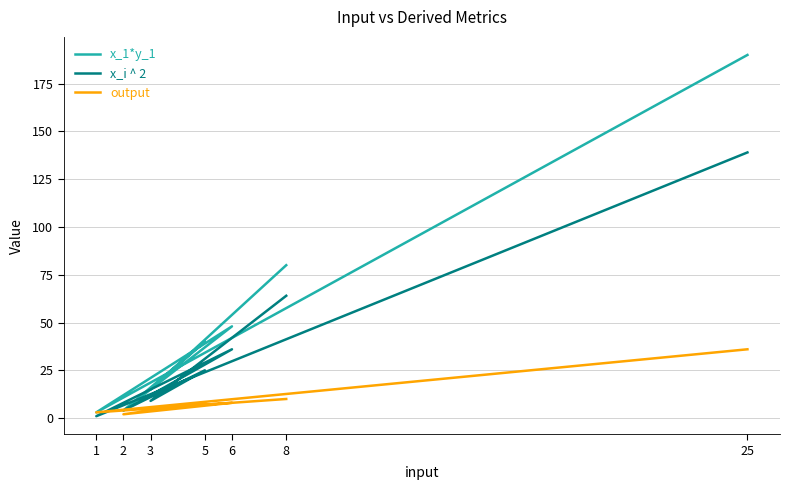

How many lines are shown in the chart?

3